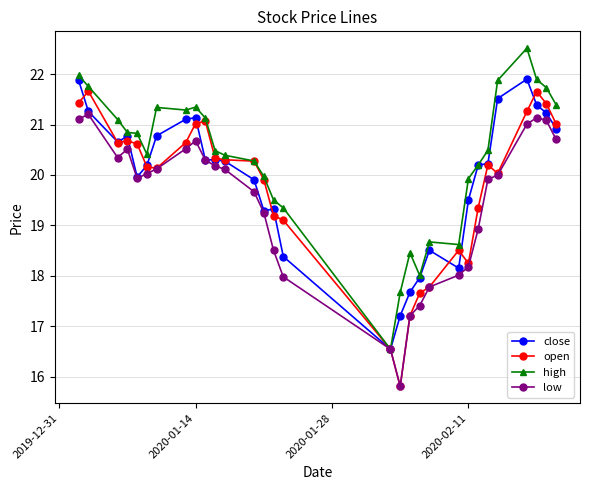

True or false: open has more than 0 points higher than both neighbors.

True